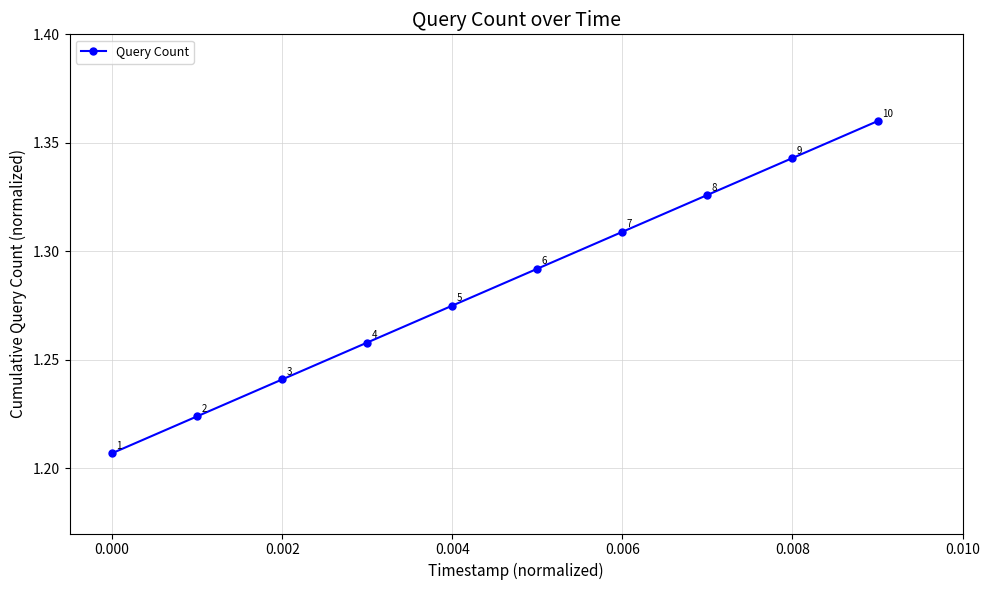

True or false: there are more than 2 points higher than both neighbors.

False